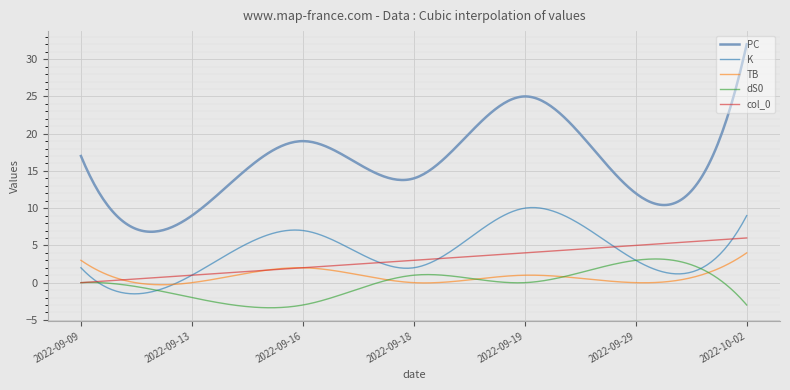

Which series has the largest total across all categories?

PC